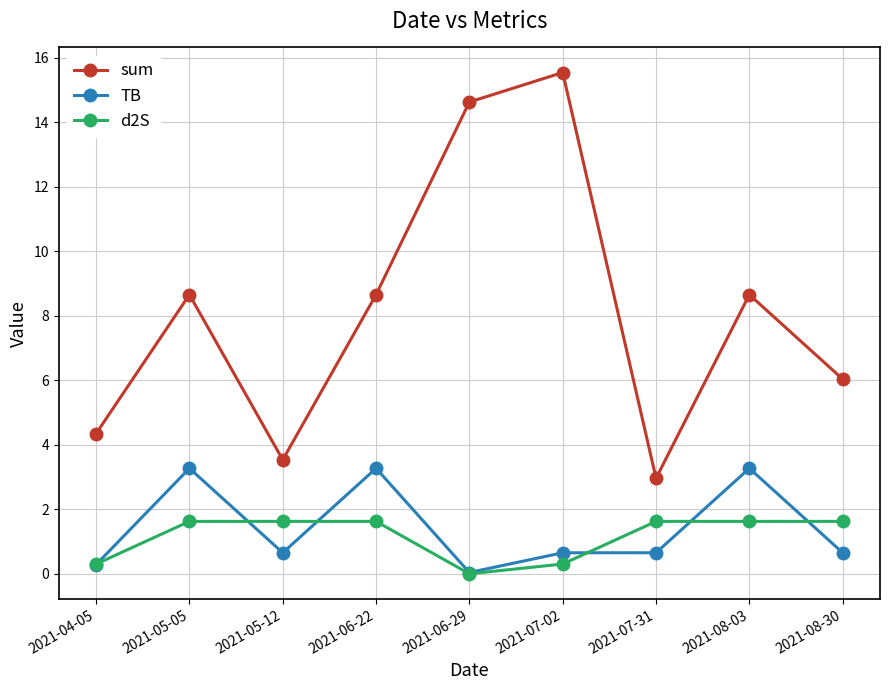

True or false: TB and sum cross at least once.

False